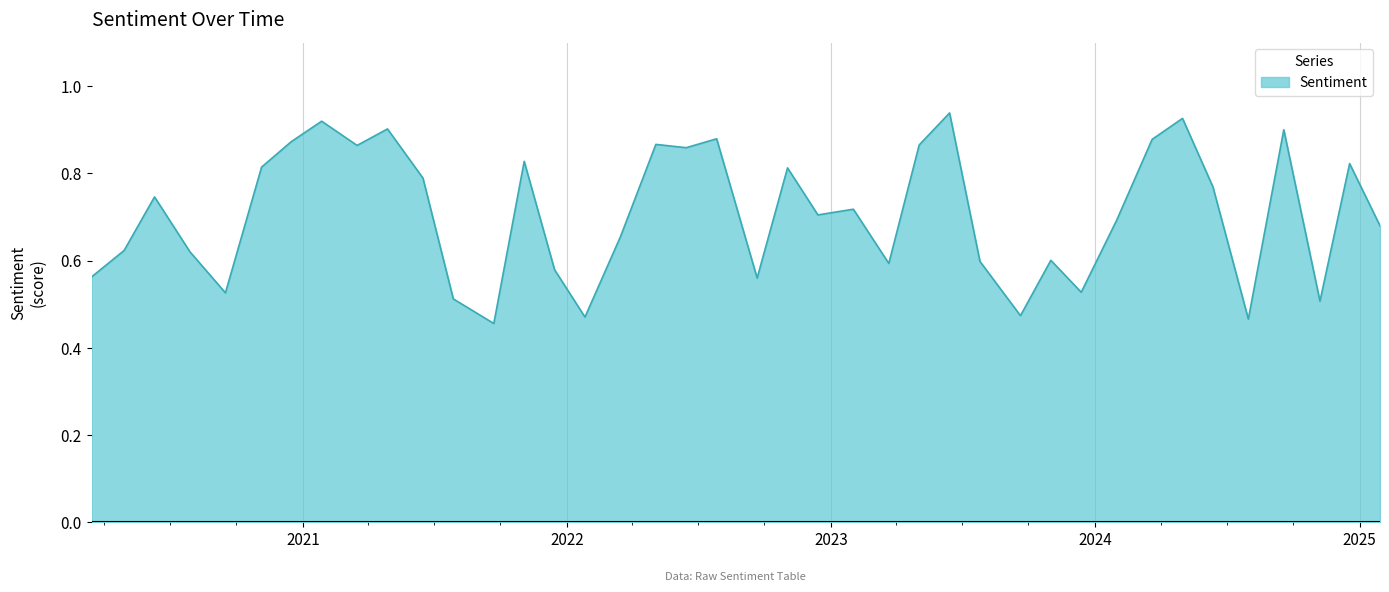

True or false: the data has more than 1 interior local peaks.

True